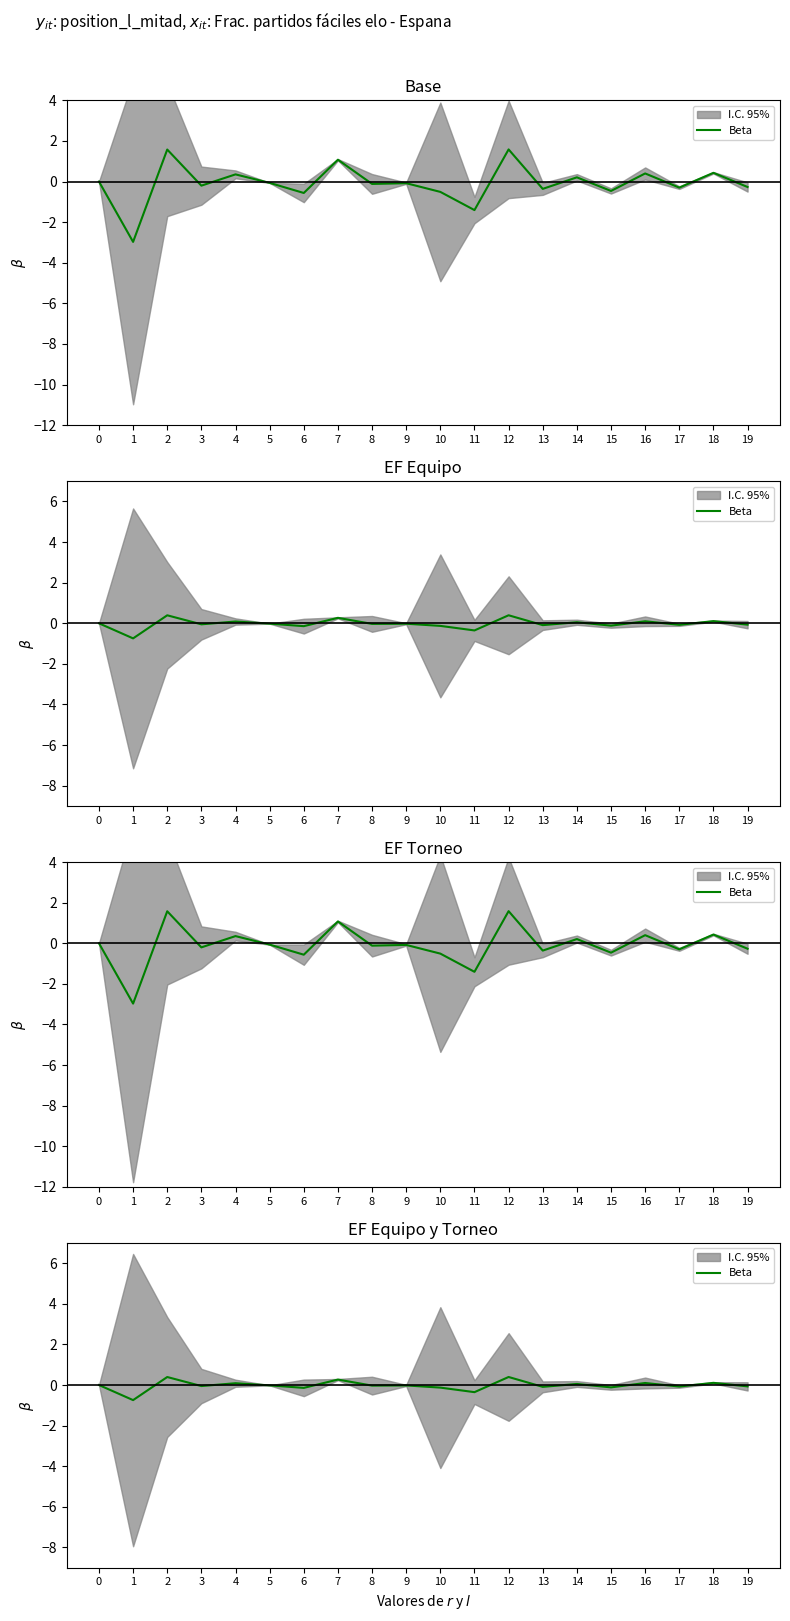

At which label does the data first exceed 0?

2